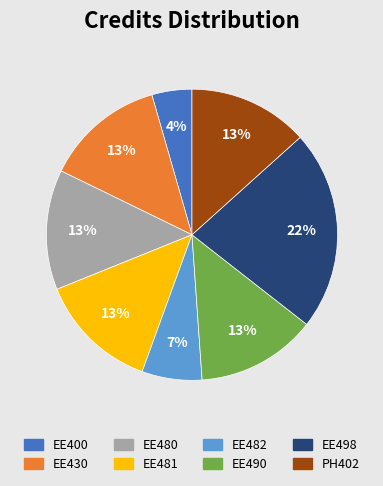

The EE400 slice represents 4% of the pie. True or false?

True